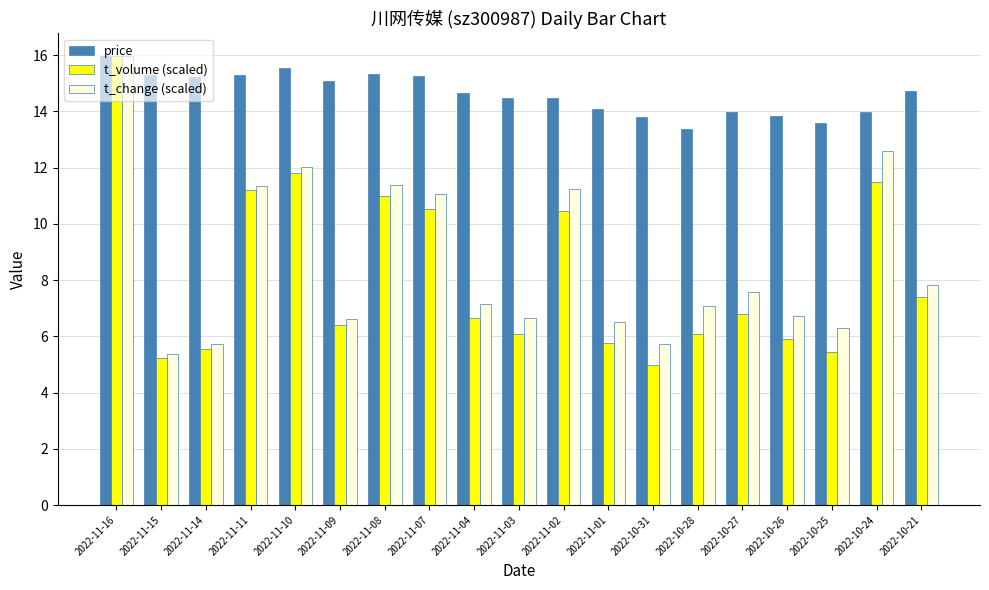

The value of price at 2022-10-27 is 2.9. True or false?

False